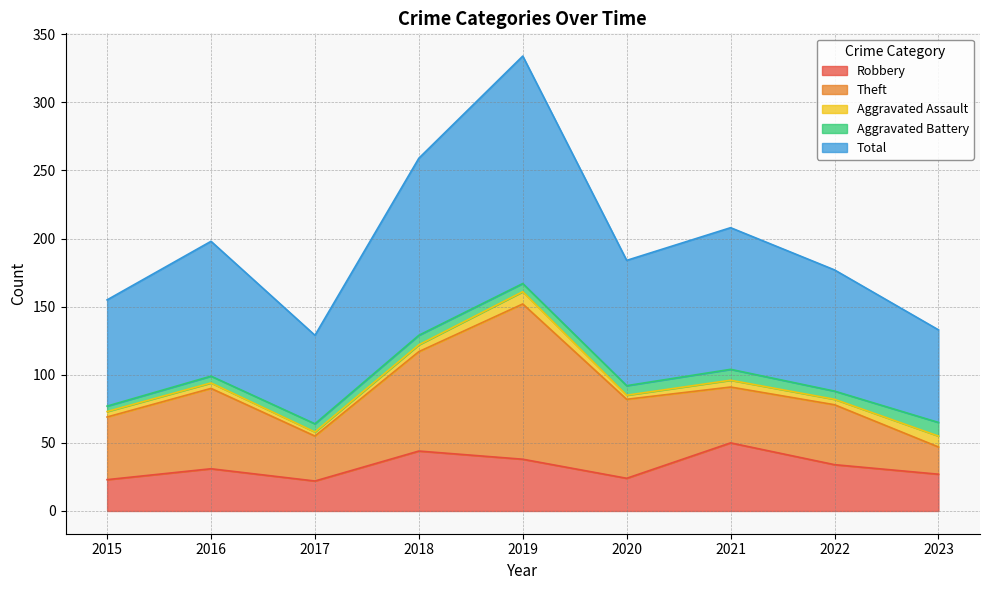

What is the minimum value shown in the chart?

3